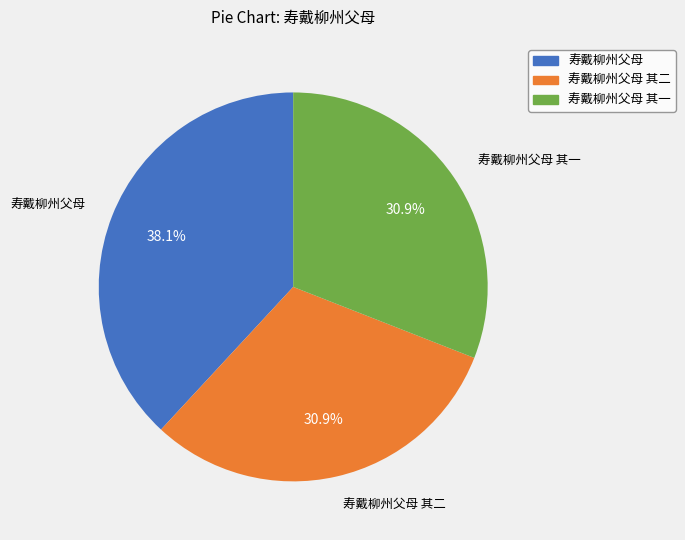

Is there a majority slice in this chart?

No